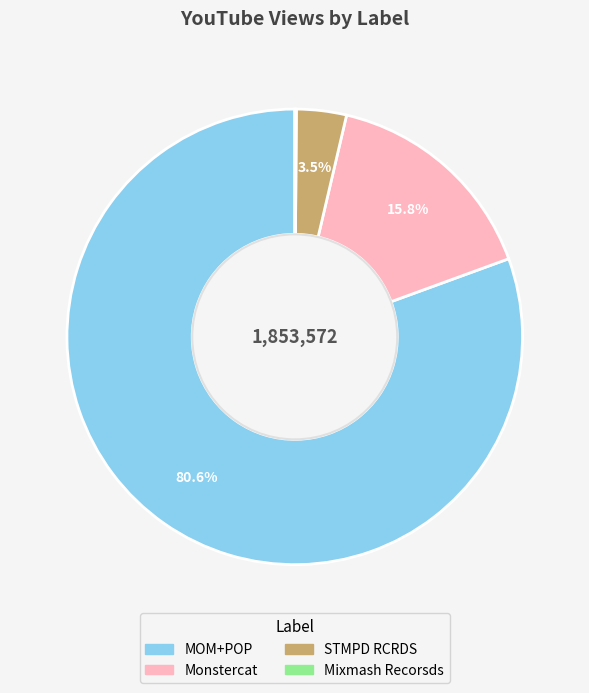

Which category accounts for the majority?

MOM+POP